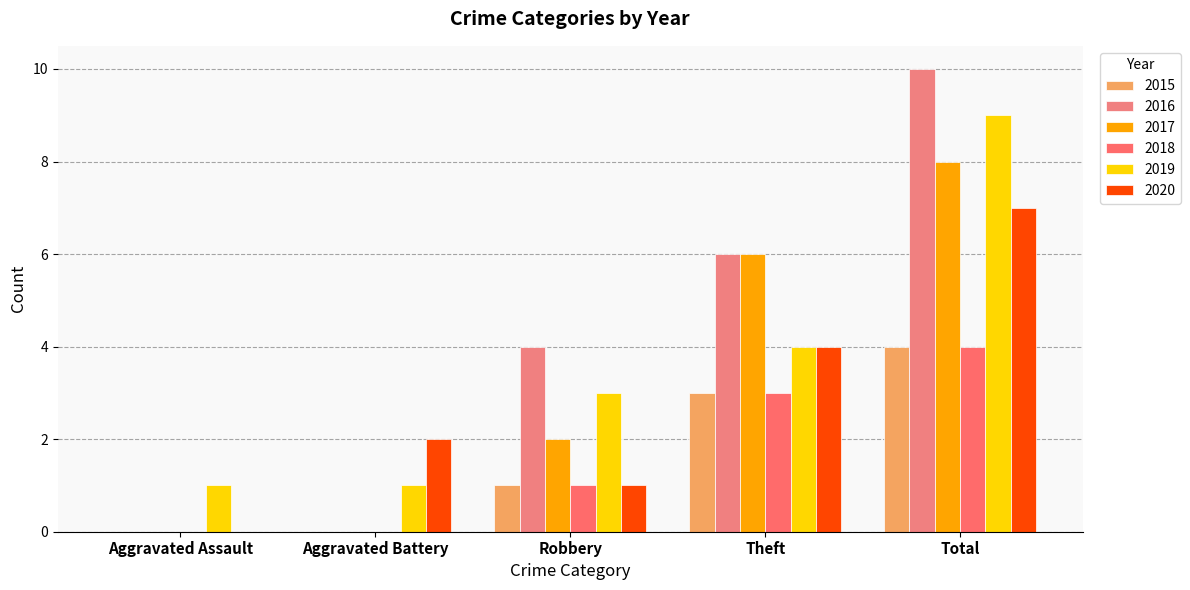

What position from the right is Robbery?

3